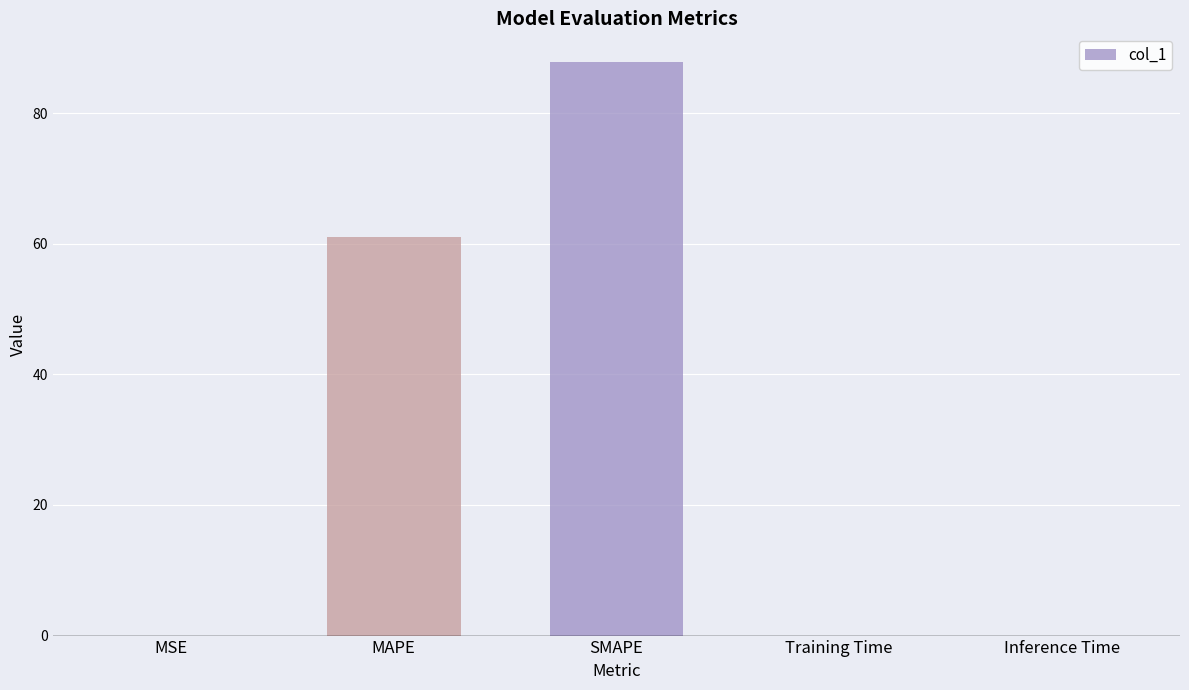

Is it true that the value at MAPE is 61.0?

True